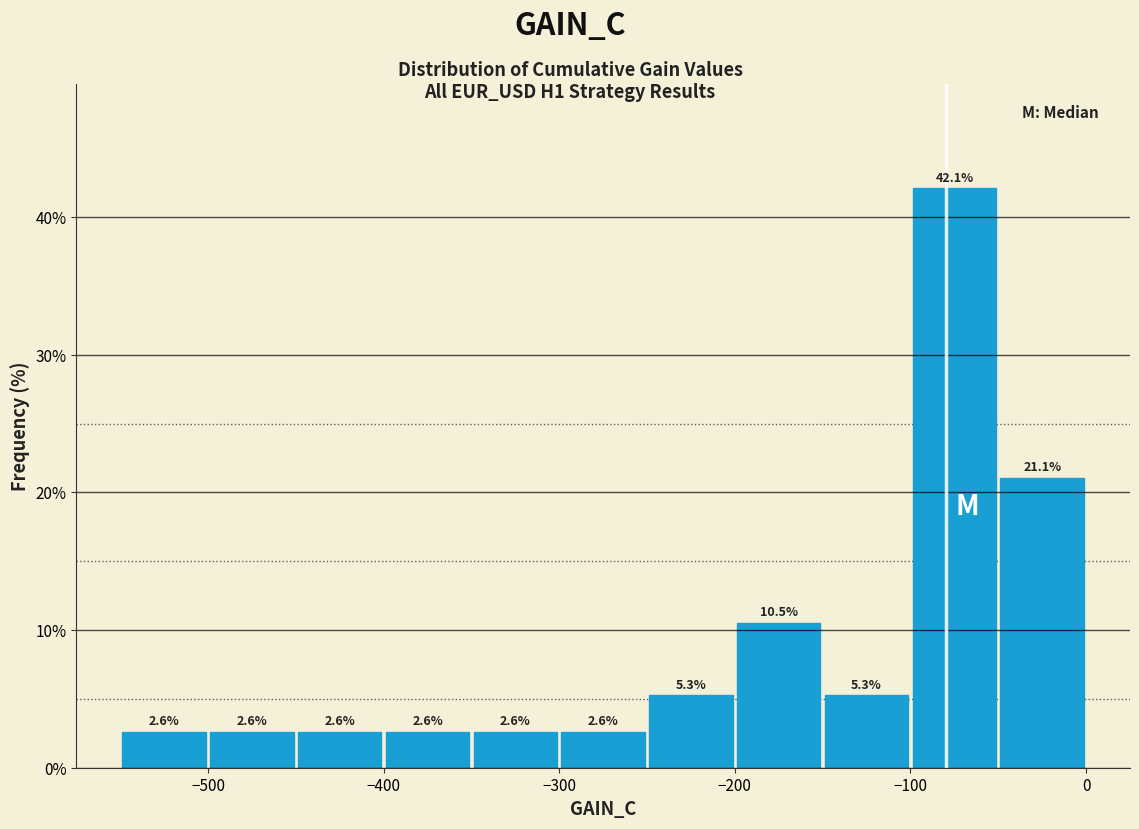

Reading left to right, transcribe this chart: for each bar, give the range it covers on the x-axis and its height.

-550 to -500: 2.6
-500 to -450: 2.6
-450 to -400: 2.6
-400 to -350: 2.6
-350 to -300: 2.6
-300 to -250: 2.6
-250 to -200: 5.3
-200 to -150: 10.5
-150 to -100: 5.3
-100 to -50: 42.1
-50 to 0: 21.1